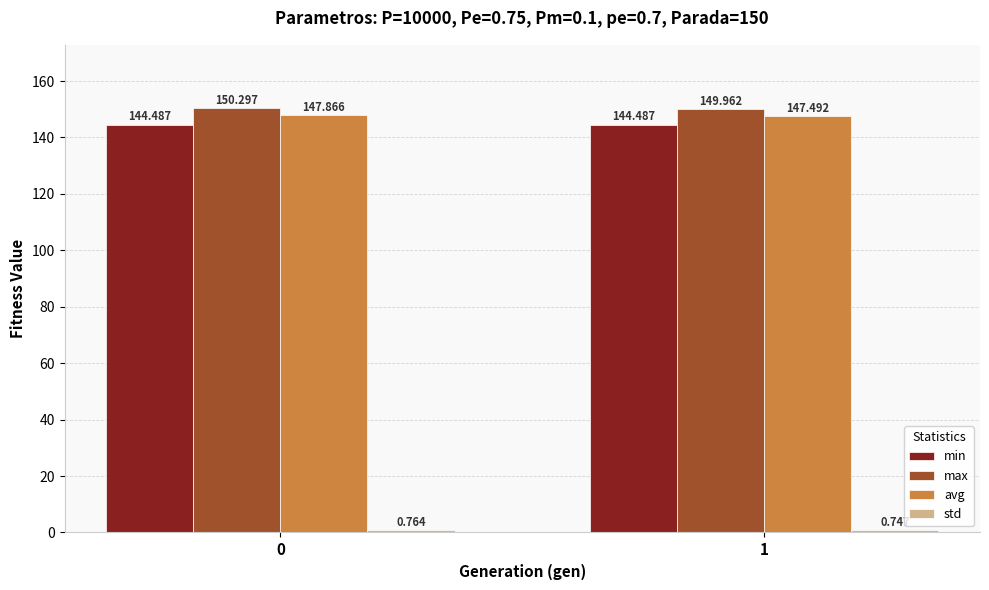

Which series has the widest spread of values?

avg